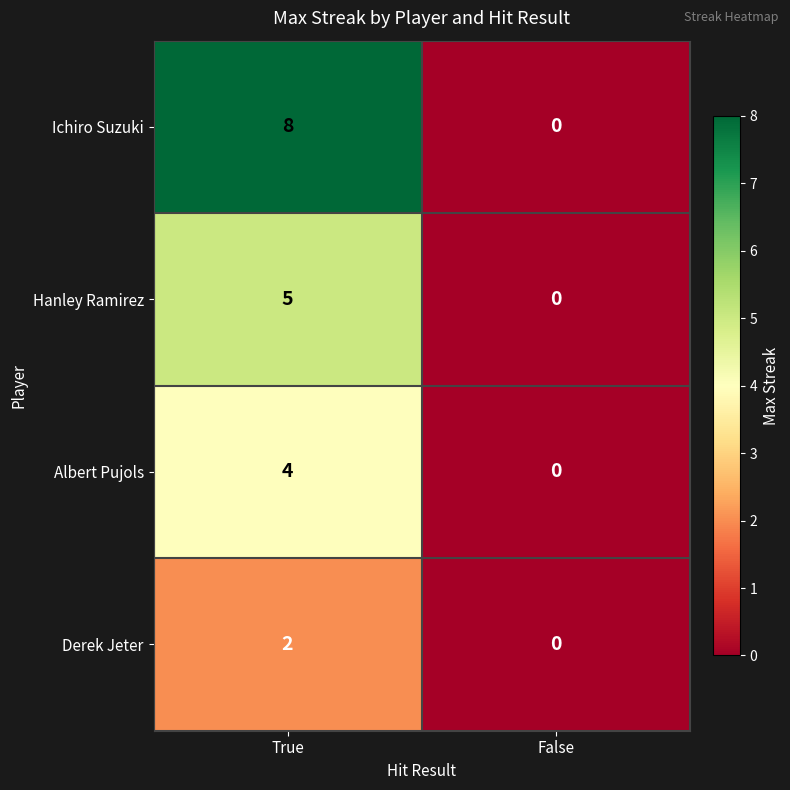

Read the Ichiro Suzuki value at True.

8